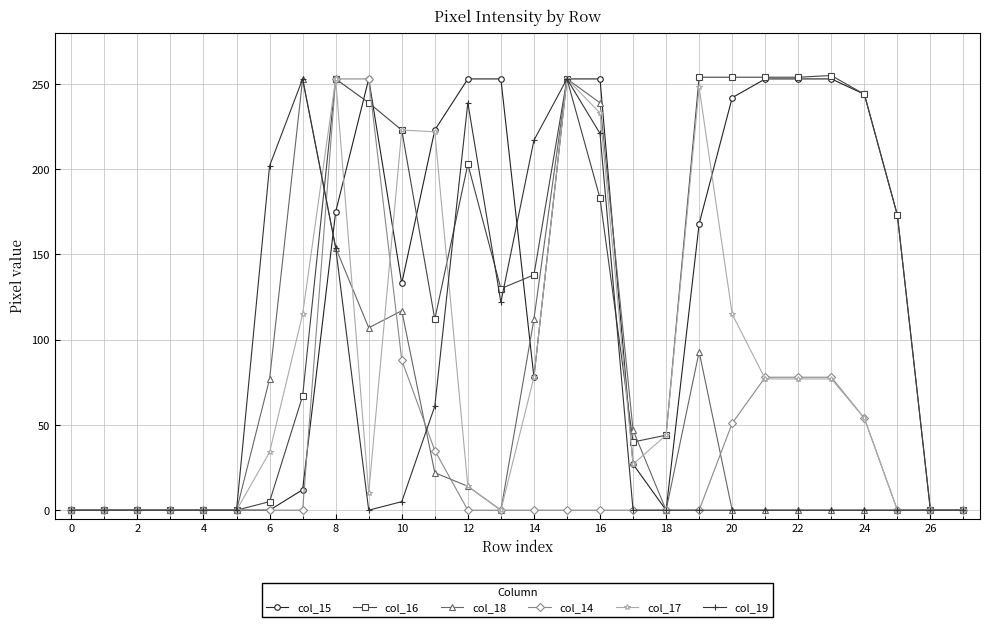

What is the highest value of the col_18 series?

253